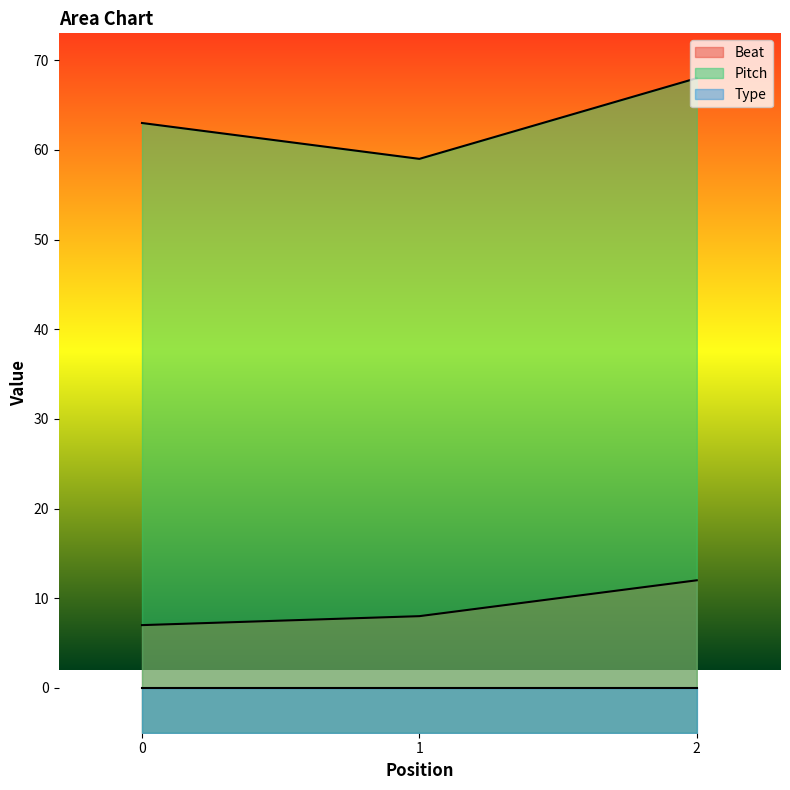

Which series has the widest spread of values?

Pitch